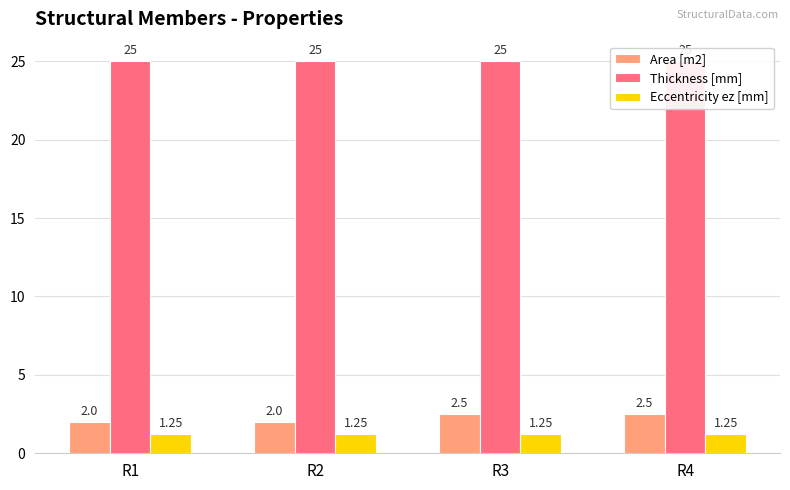

List the labels in order of Area [m2] value, smallest first.

R1, R2, R3, R4